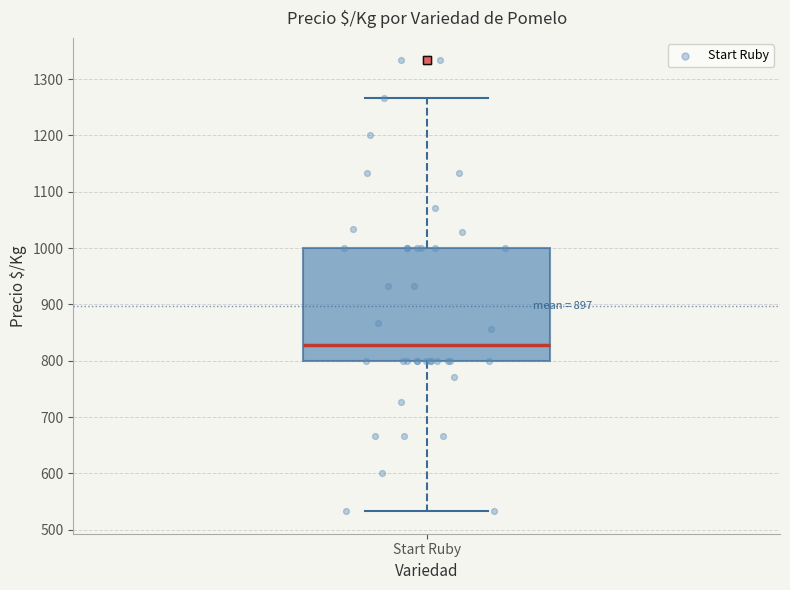

Where does the median line of the box for Start Ruby sit on the y-axis? The values are not printed on the chart, so give them approximately, as read against the axis.

830